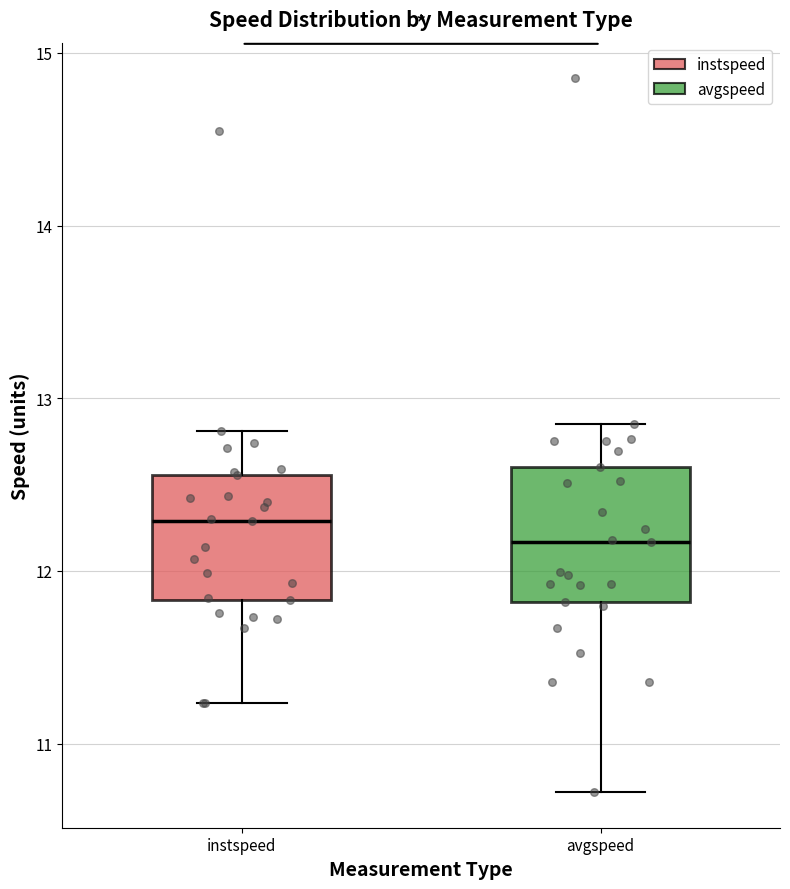

Where is the upper edge of the box for instspeed on the y-axis? The values are not printed on the chart, so give them approximately, as read against the axis.

12.6